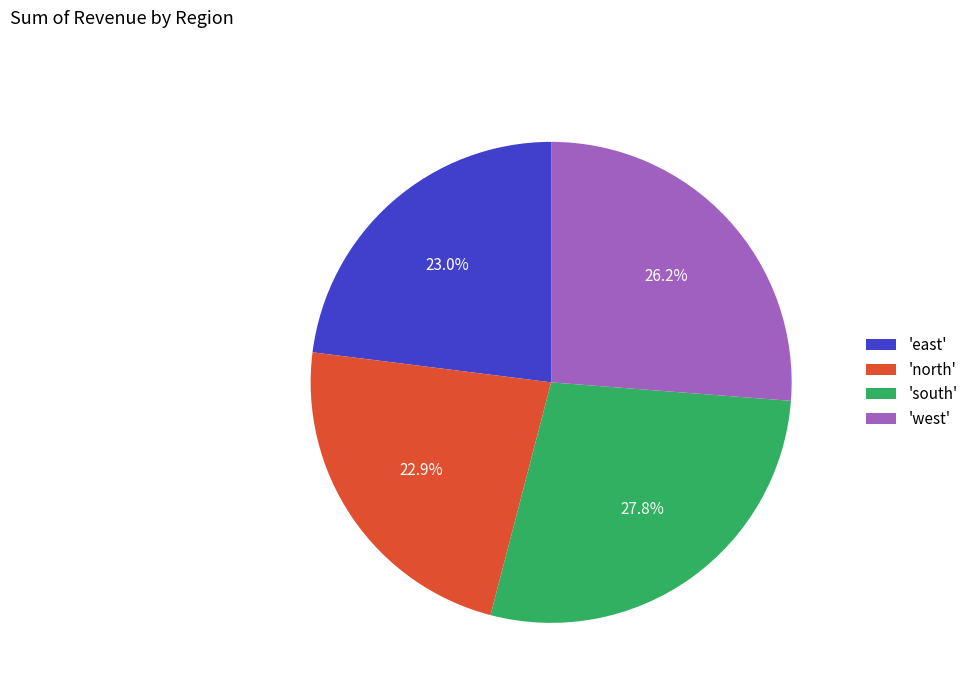

What percentage is NOT represented by 'west'?

73.8%